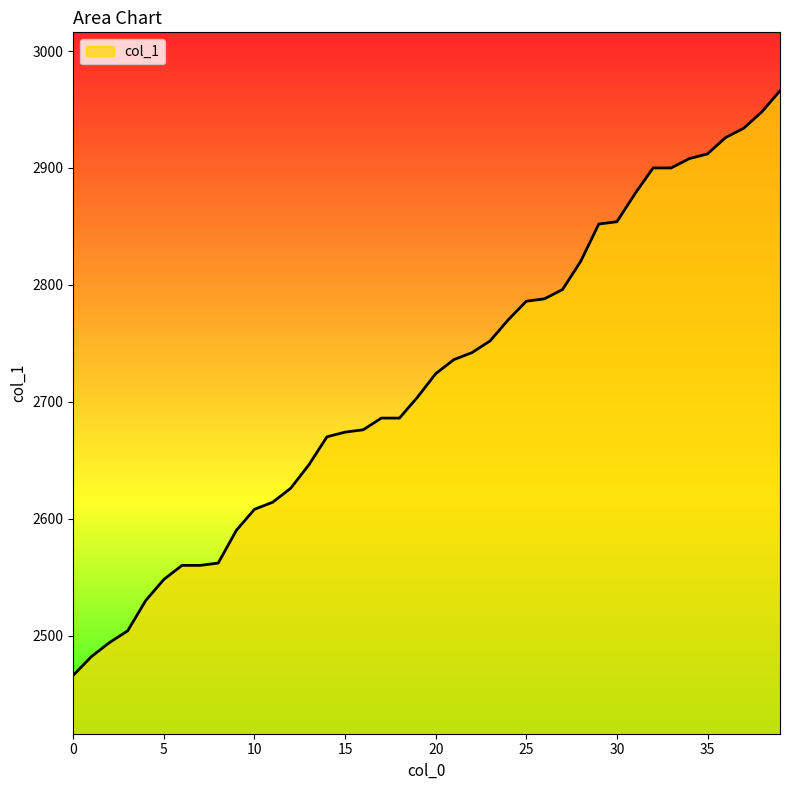

What is the greatest value displayed?

2966